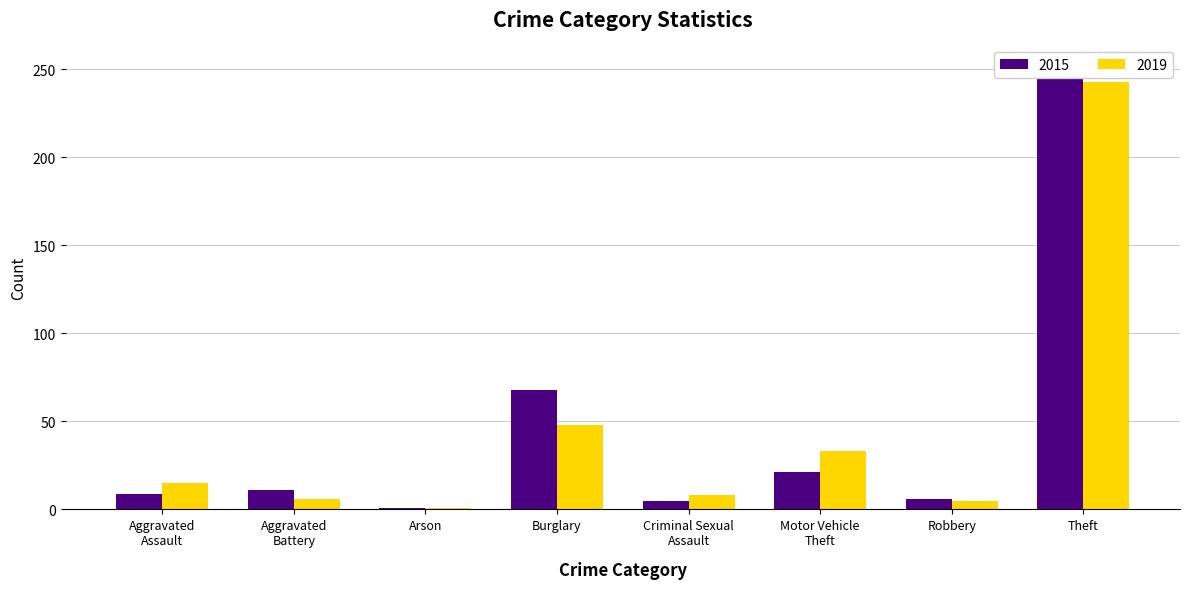

At which category does the chart reach its peak across all series?

Theft